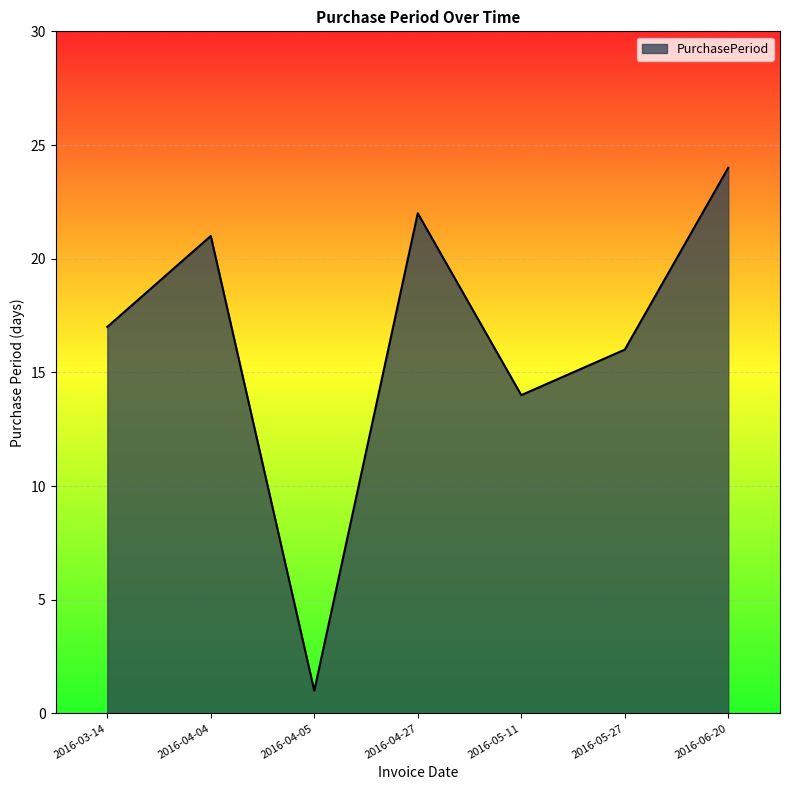

How many lines are shown in the chart?

1